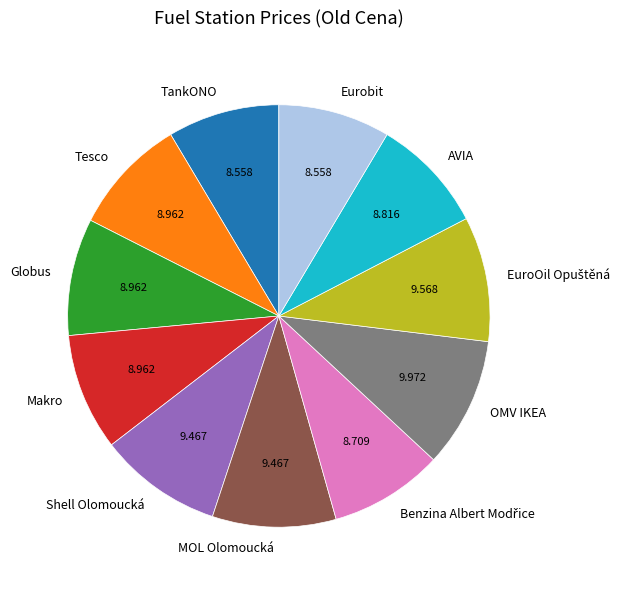

How many segments does this pie chart have?

11